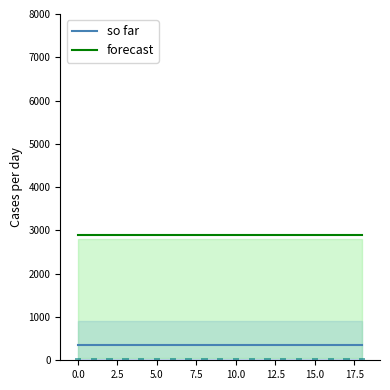

Count the number of categories in the chart.

19